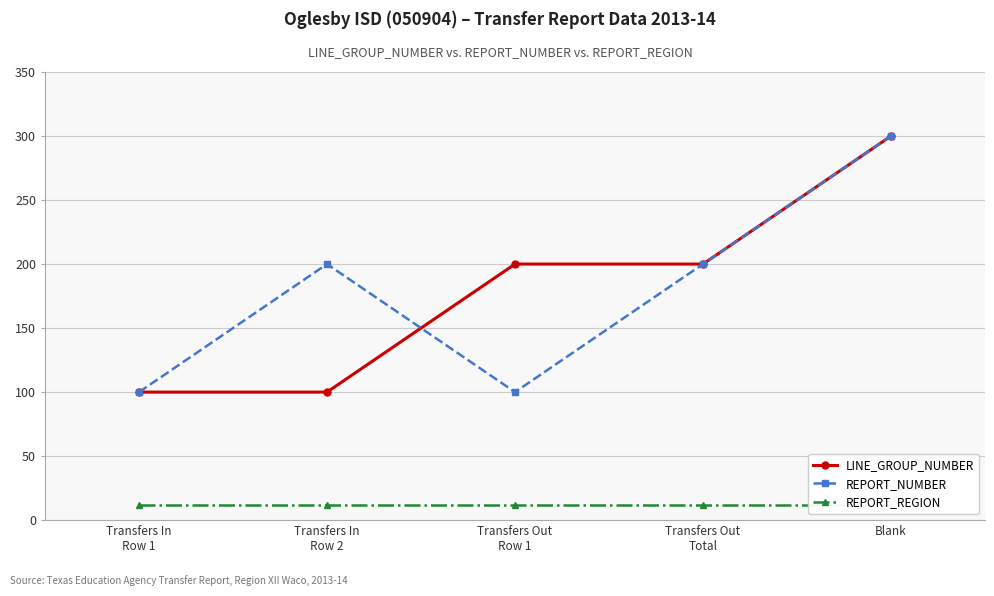

What is the lowest value of the REPORT_REGION series?

12